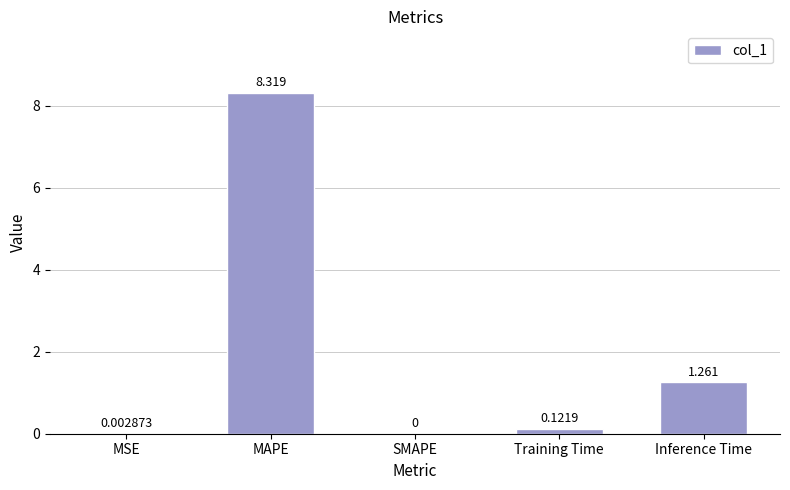

Between SMAPE and Inference Time, which is larger?

Inference Time